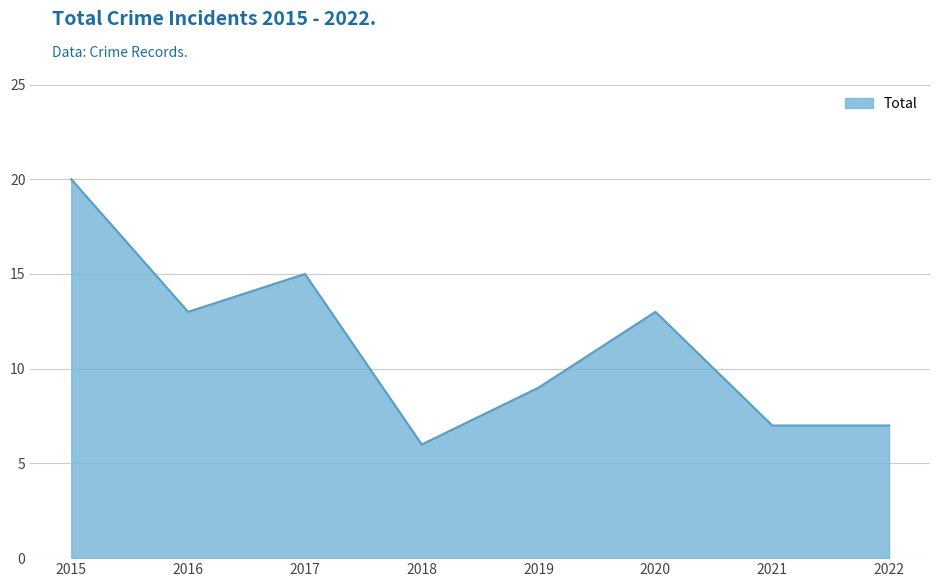

At which category does the data reach its first local peak?

2017